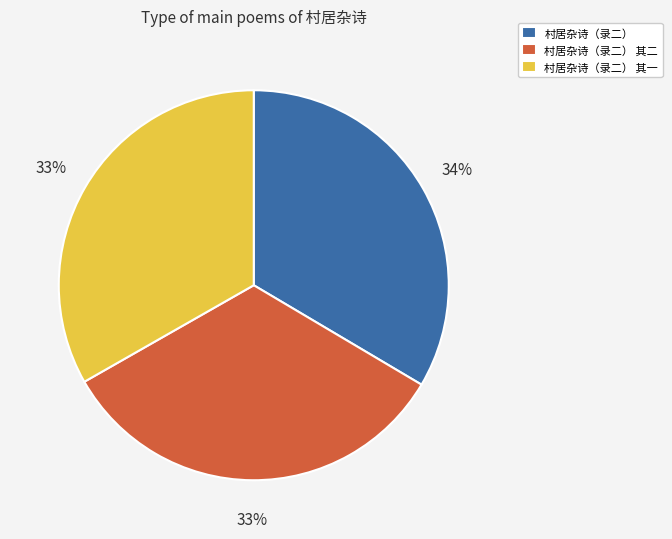

Combined, do 村居杂诗（录二） 其一 and 村居杂诗（录二） account for over 50%?

Yes